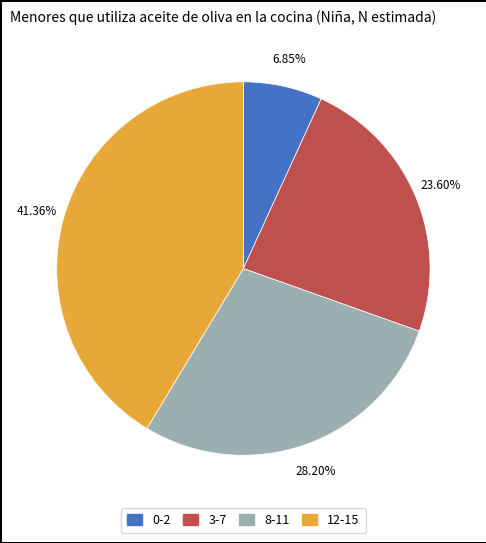

Rank the categories by value from highest to lowest.

12-15, 8-11, 3-7, 0-2